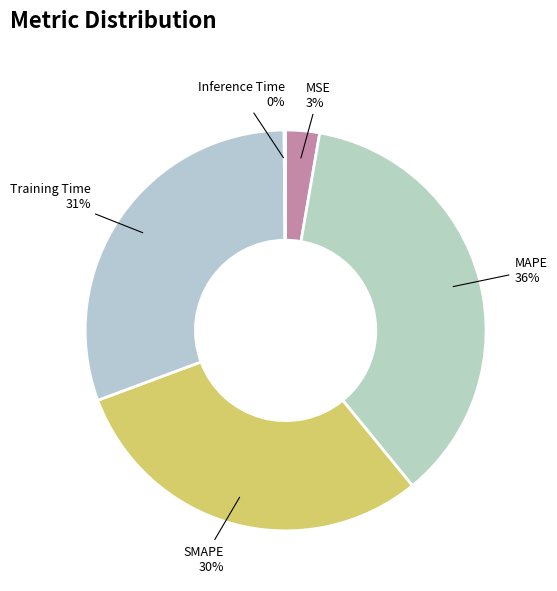

Is the sum of Training Time and SMAPE greater than half?

Yes